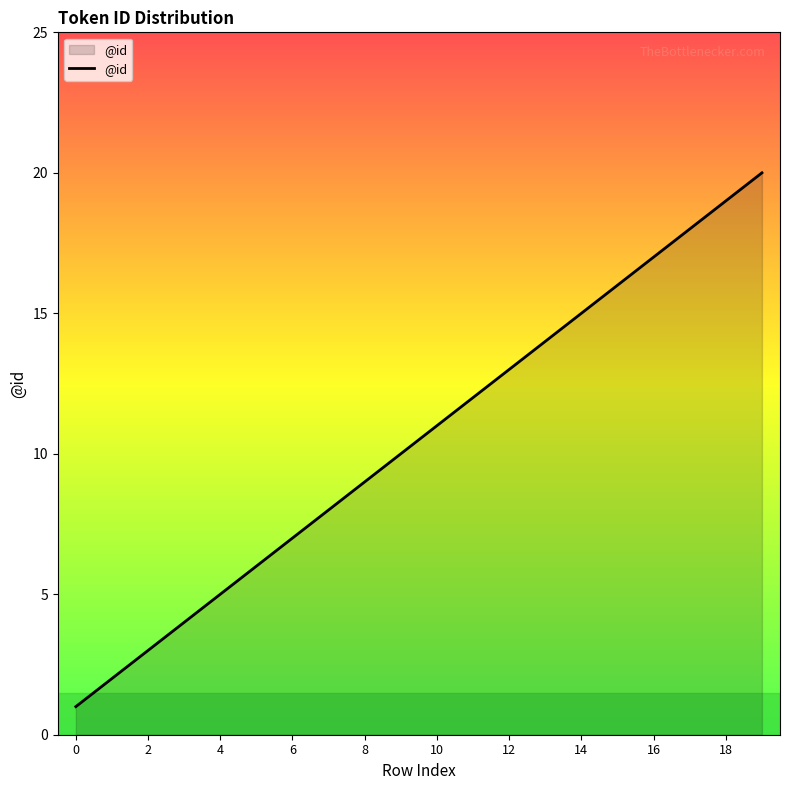

How many series are shown in this chart?

1